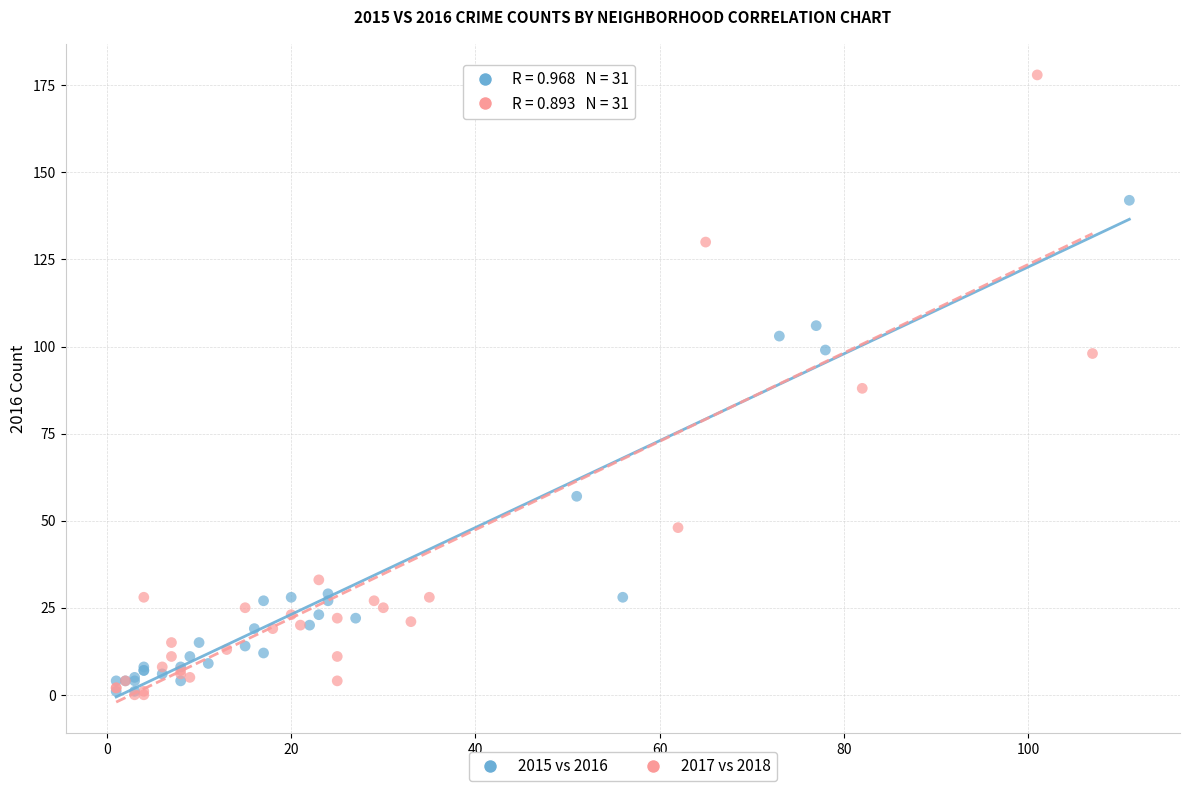

Which series has the widest spread of Y values?

2017 vs 2018